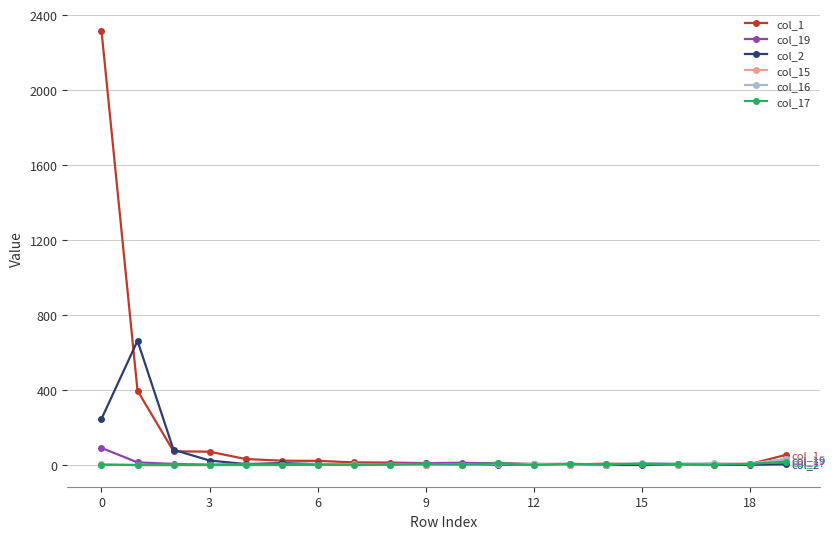

Which series has the widest spread of values?

col_1